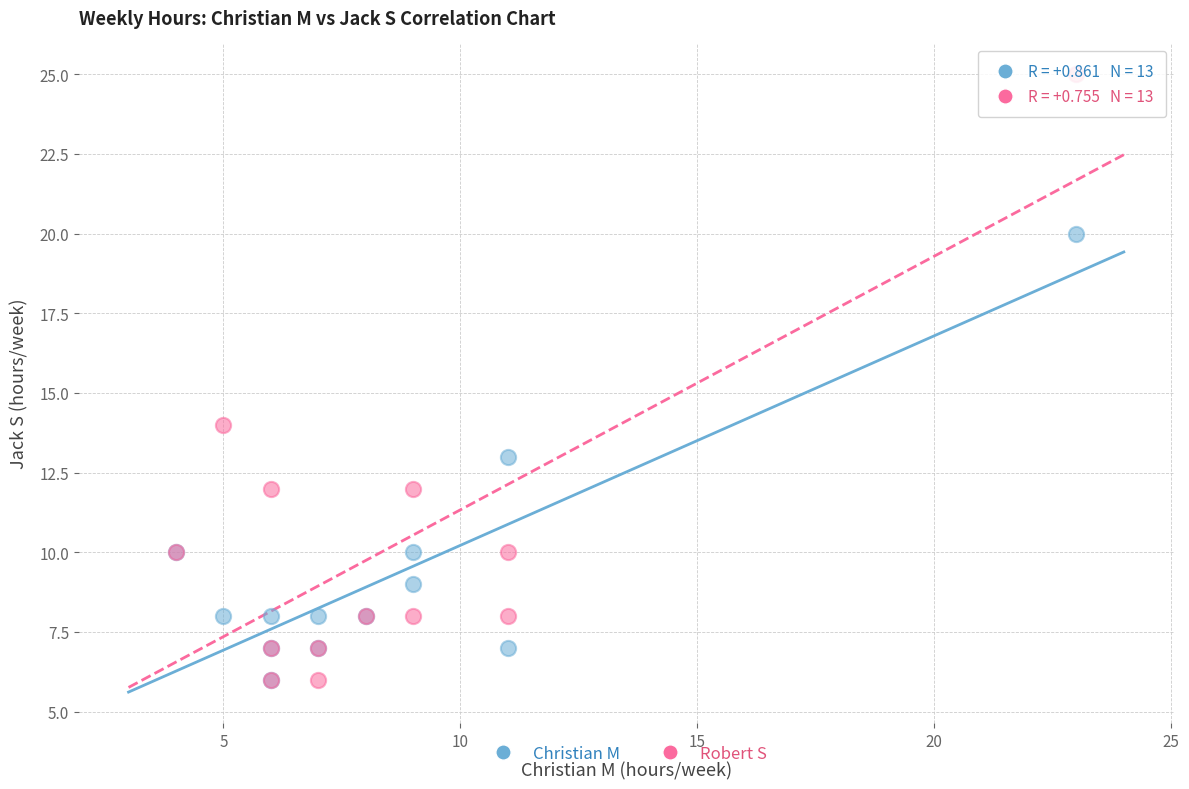

Which series reaches the maximum Y coordinate?

Robert S